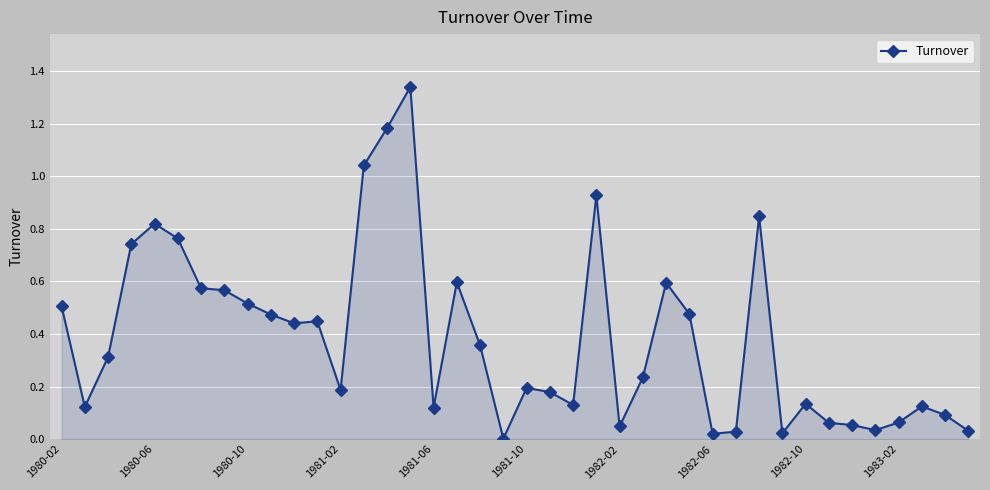

True or false: the data has more than 2 interior local peaks.

True